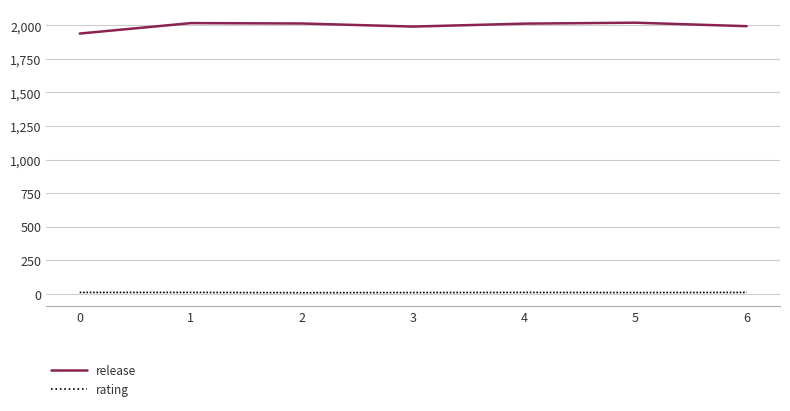

What is the spread (max minus min) of values at 2?

2006